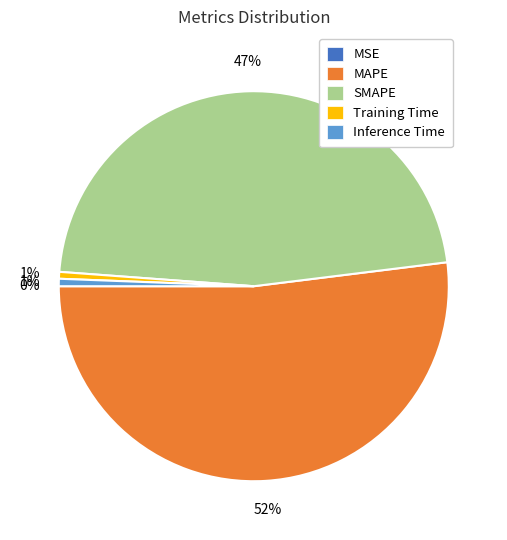

Which slice is the largest?

MAPE